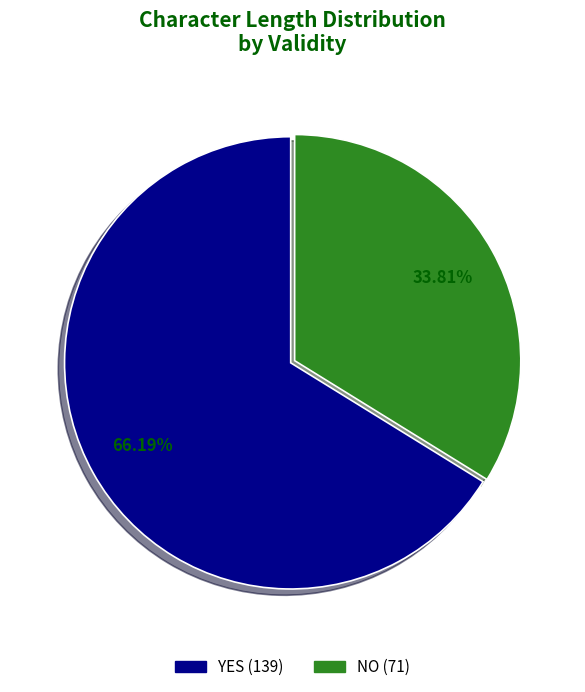

Is there a majority slice in this chart?

Yes